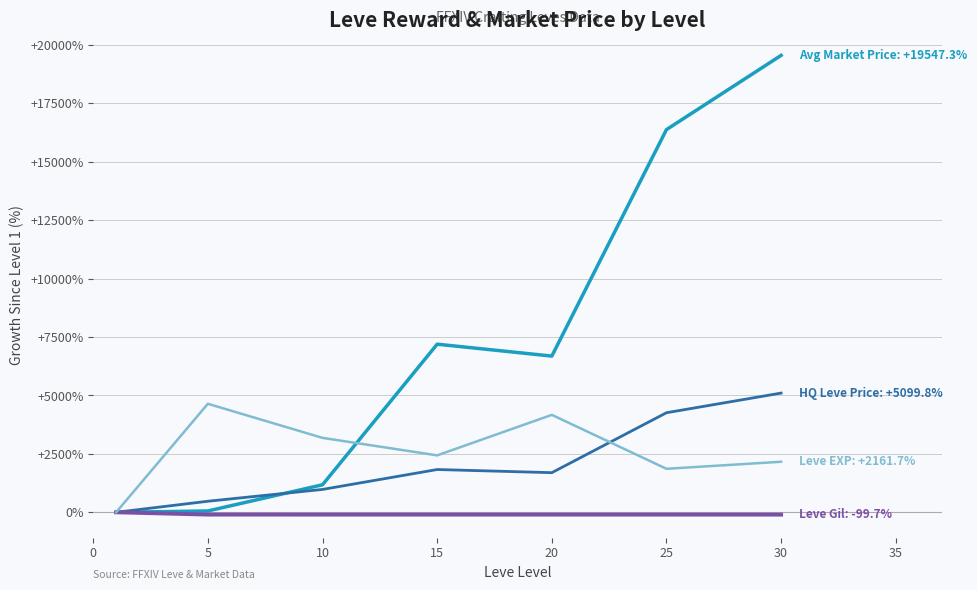

What is the greatest value displayed?

19547.3